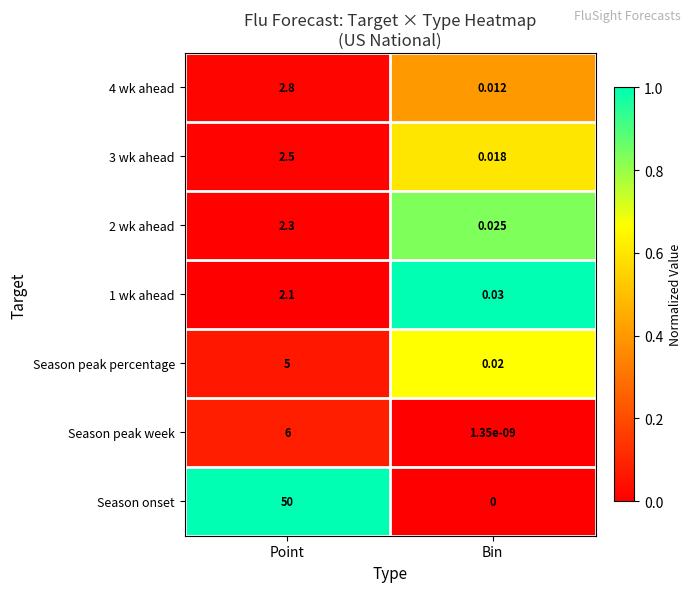

Which series has the largest range (max minus min)?

Season onset